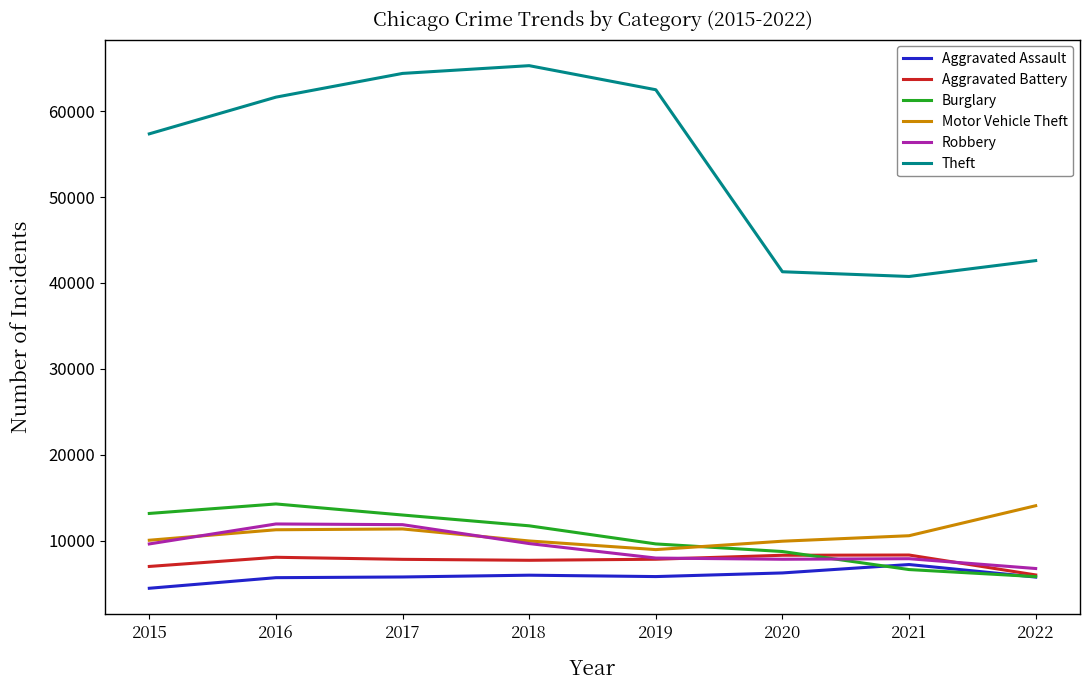

What is the difference between the maximum and minimum values in the Aggravated Assault series?

2761